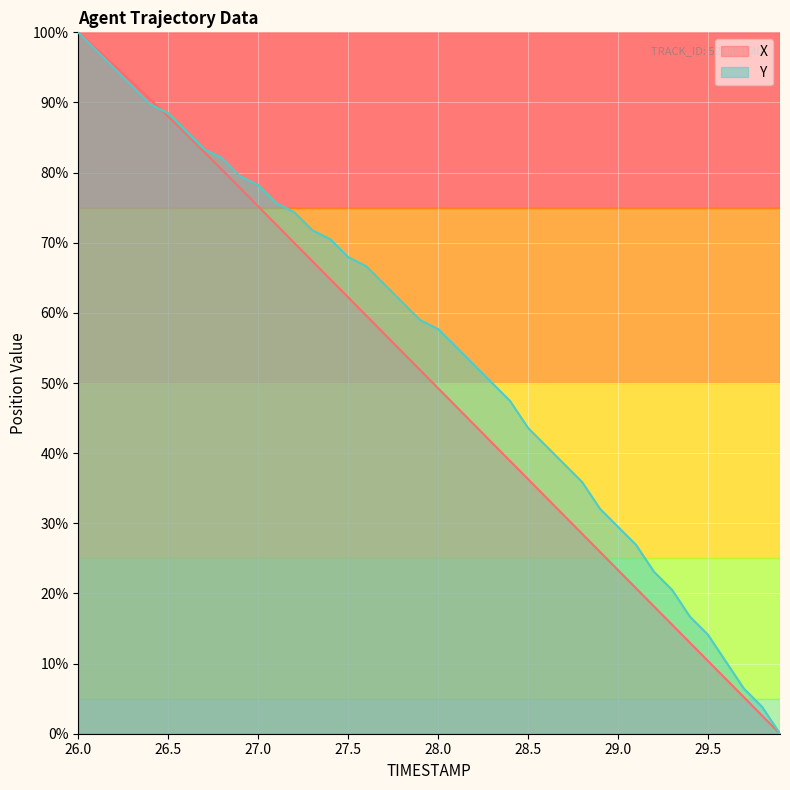

How many lines are shown in the chart?

2